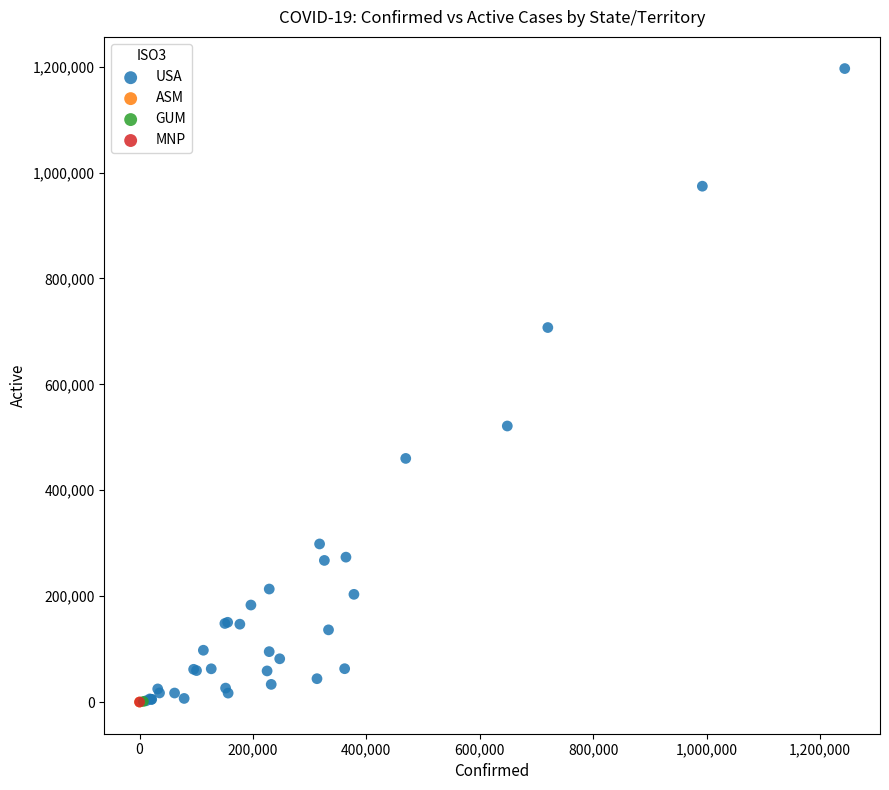

What are all the series names shown in the legend?

USA, ASM, GUM, MNP